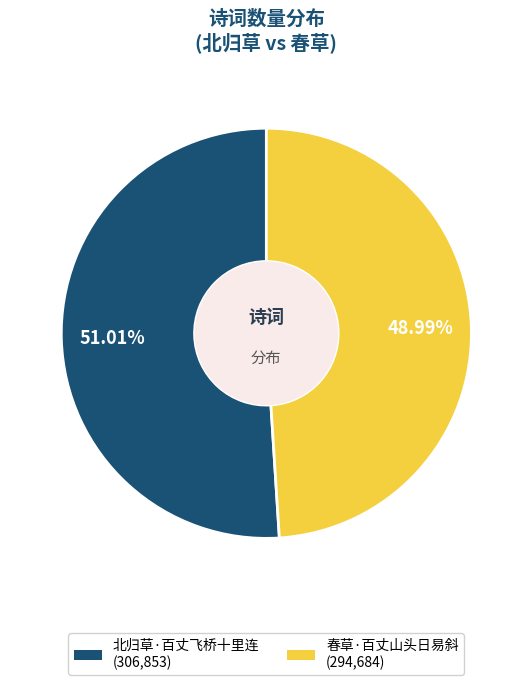

What portion of the pie excludes 春草·百丈山头日易斜?

51.0%